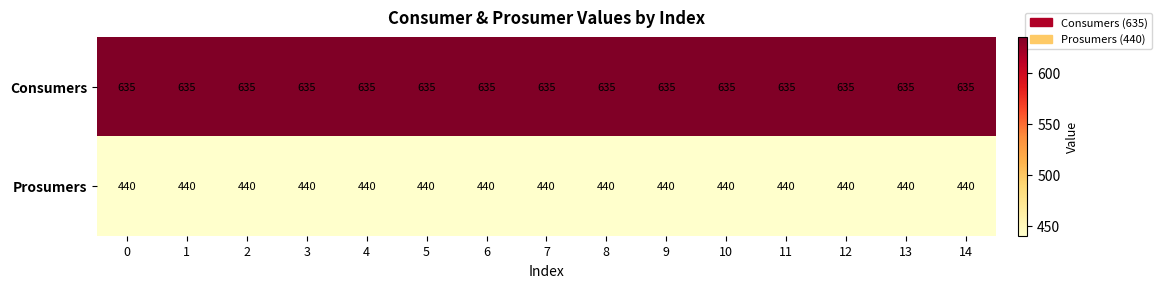

Rank the series by their average value, from highest to lowest.

Consumers, Prosumers